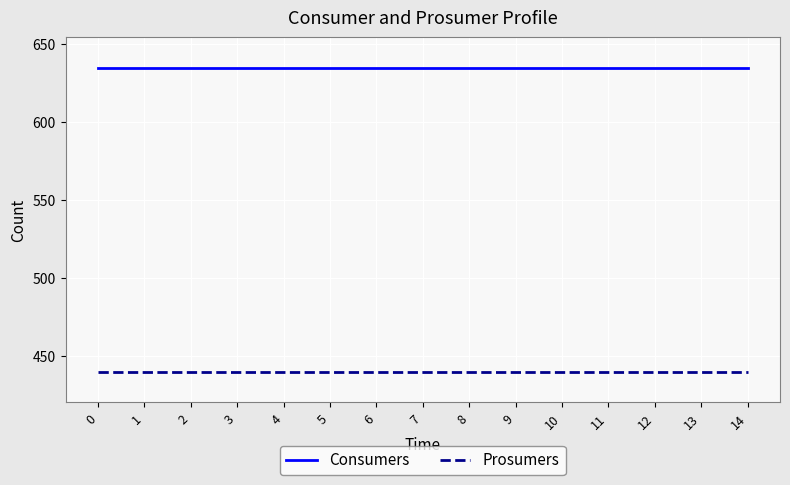

Which series has the largest total across all categories?

Consumers